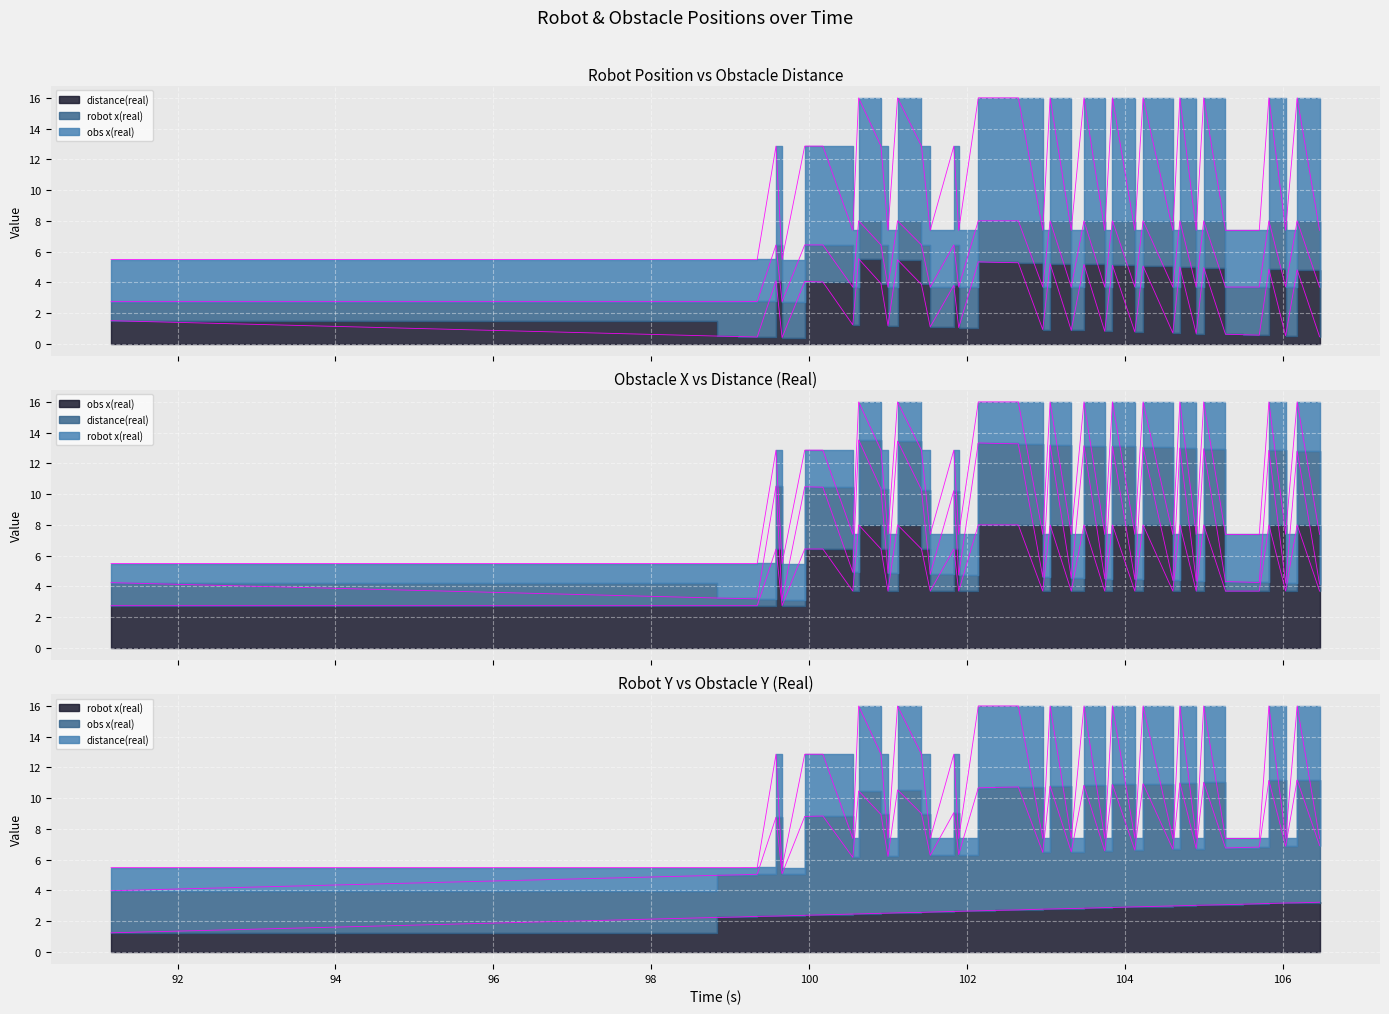

What are all the series names shown in the legend?

robot x(real), distance(real), obs x(real)